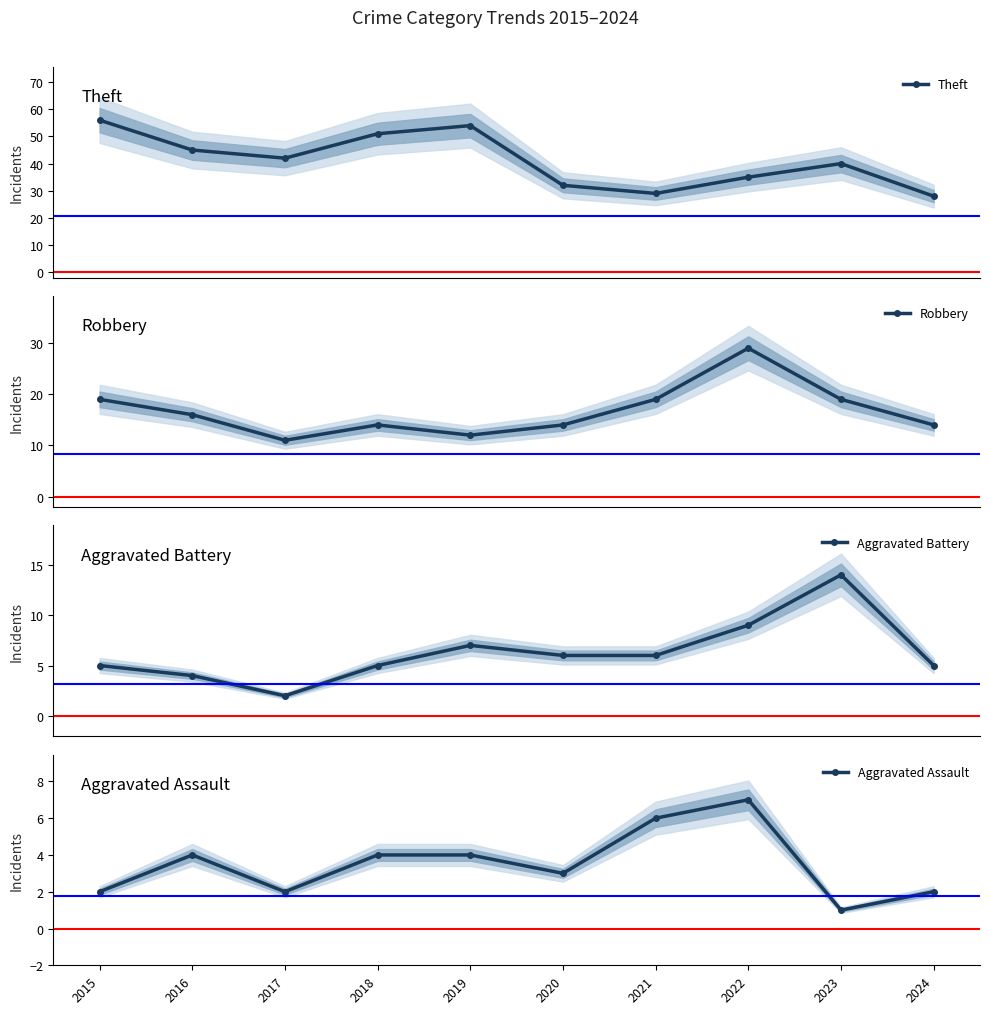

What is the sum of the Theft values at 2020 and 2018?

83